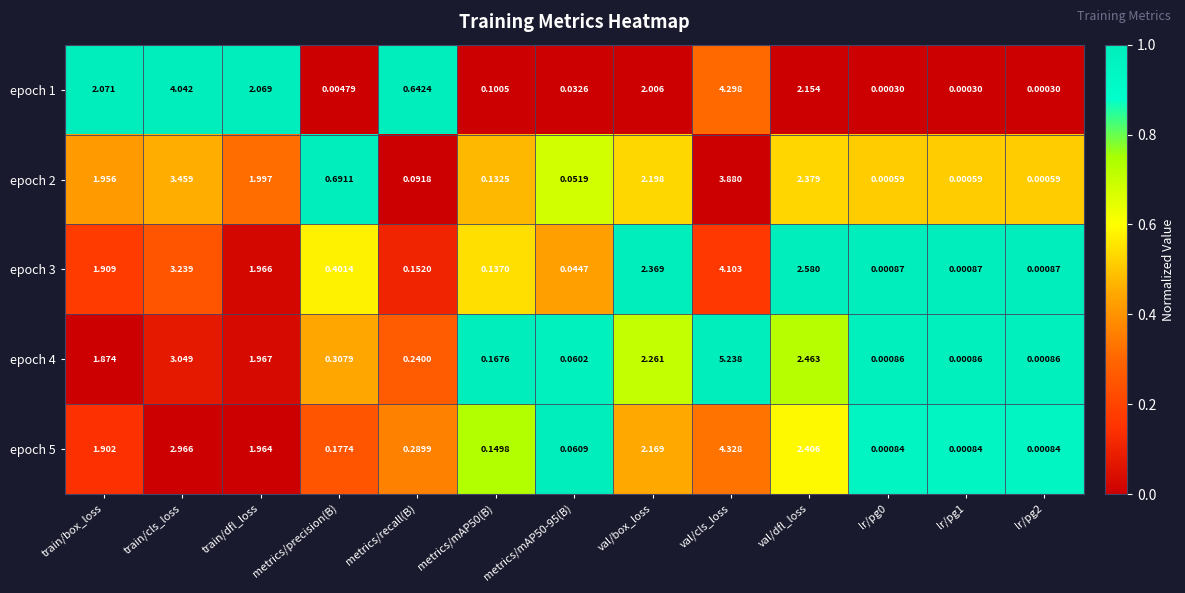

Between val/dfl_loss and lr/pg0, which series saw the biggest shift?

epoch 3